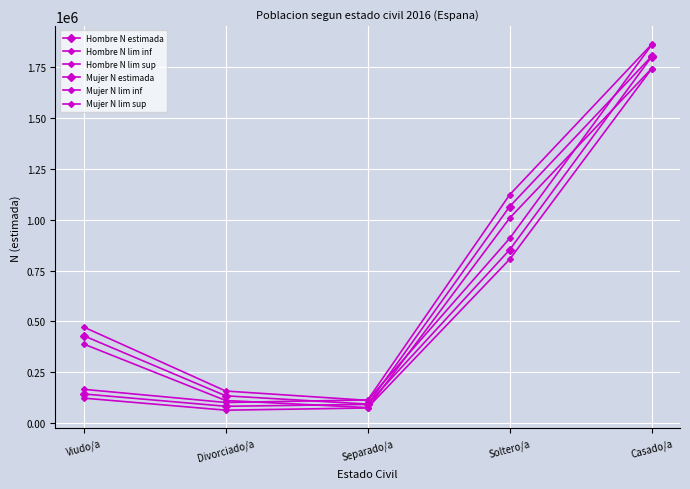

What is the average value of the Mujer N lim sup series?

701556